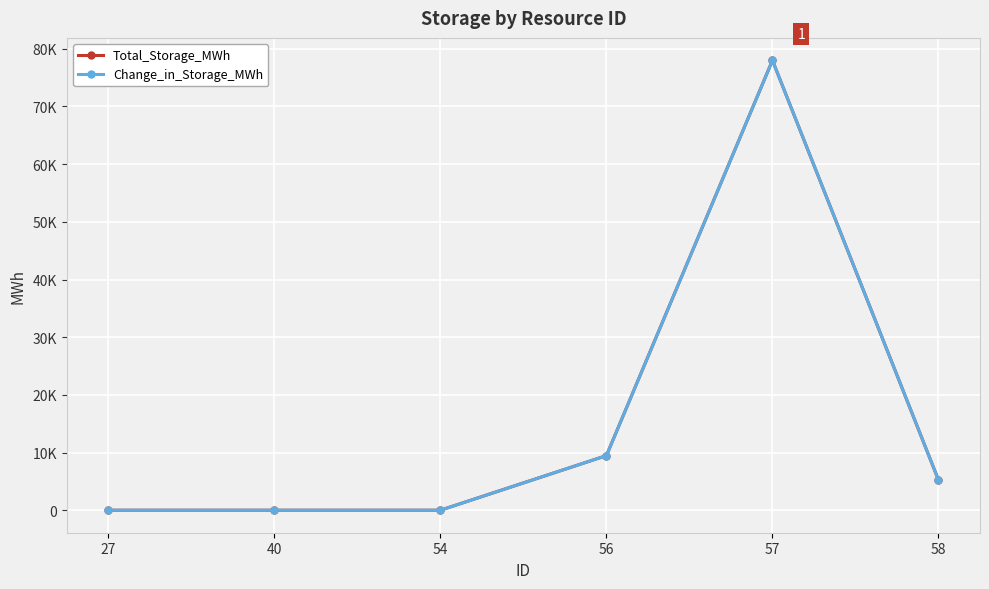

At which label is Total_Storage_MWh closest to 38995?

56